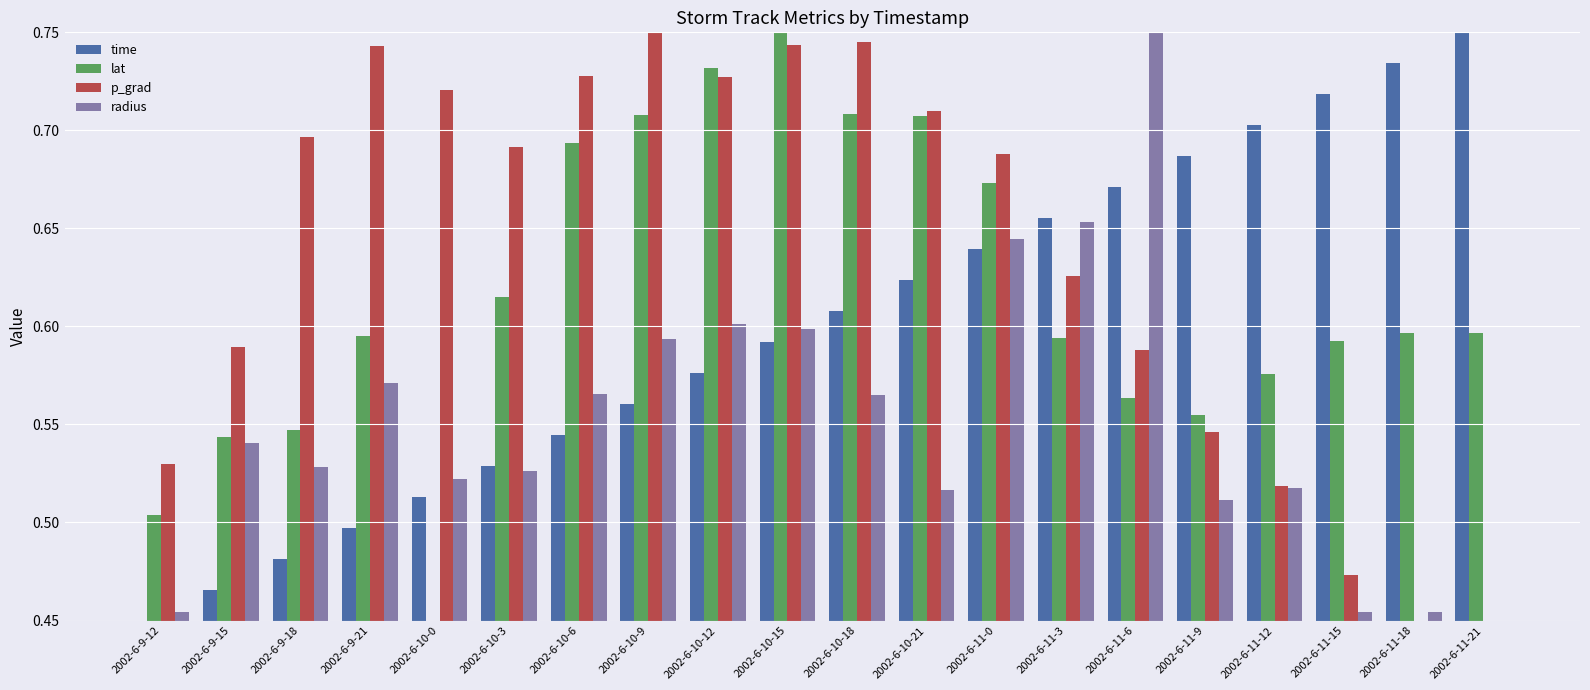

The radius series shows 0.5 at 2002-6-10-21. True or false?

True